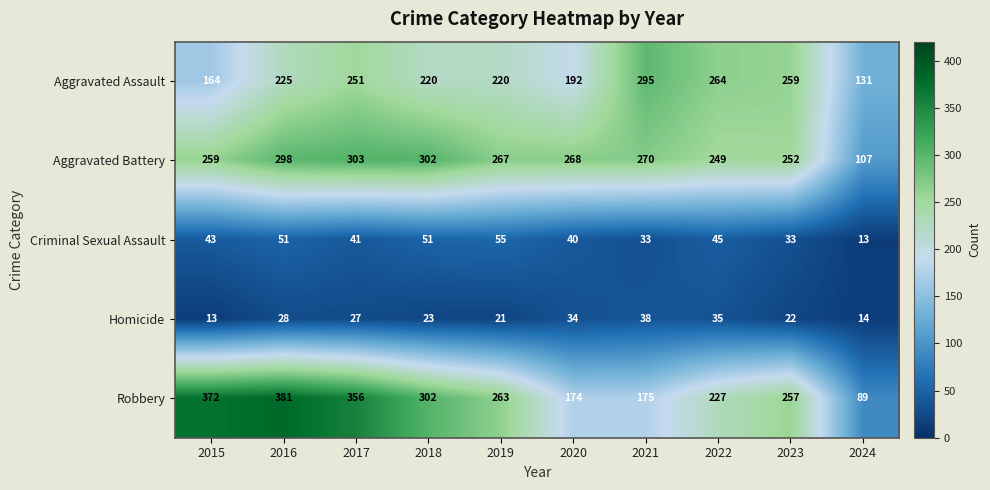

Where does the Homicide series first go above 27?

2016